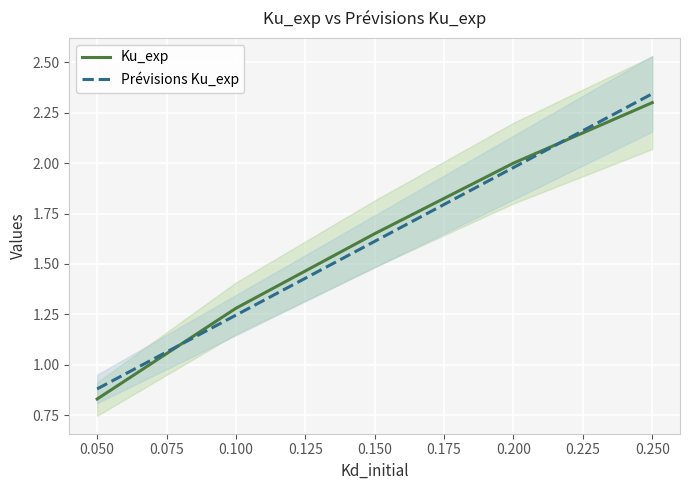

The value of Prévisions Ku_exp at 0.150 is 1.6. True or false?

True